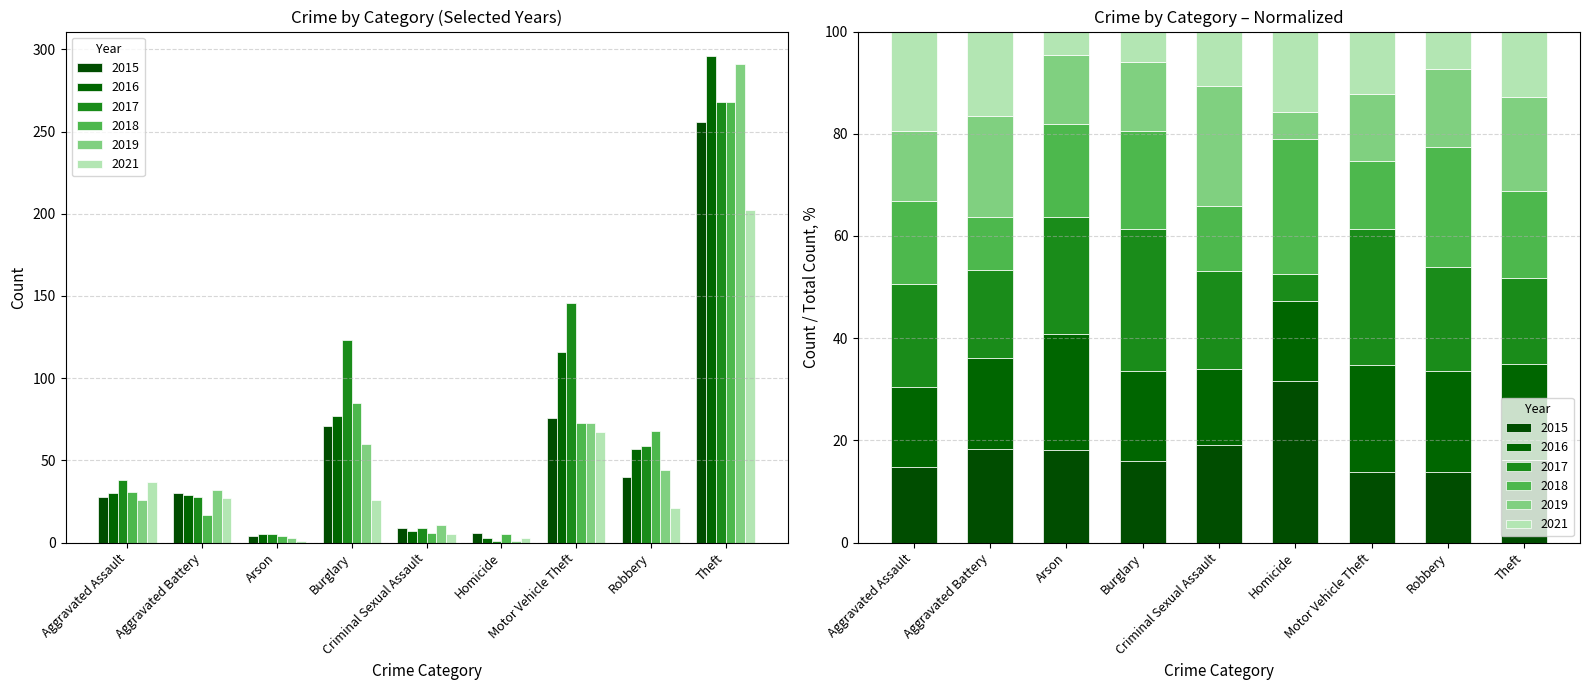

The value of 2017 at Motor Vehicle Theft is 146. True or false?

True